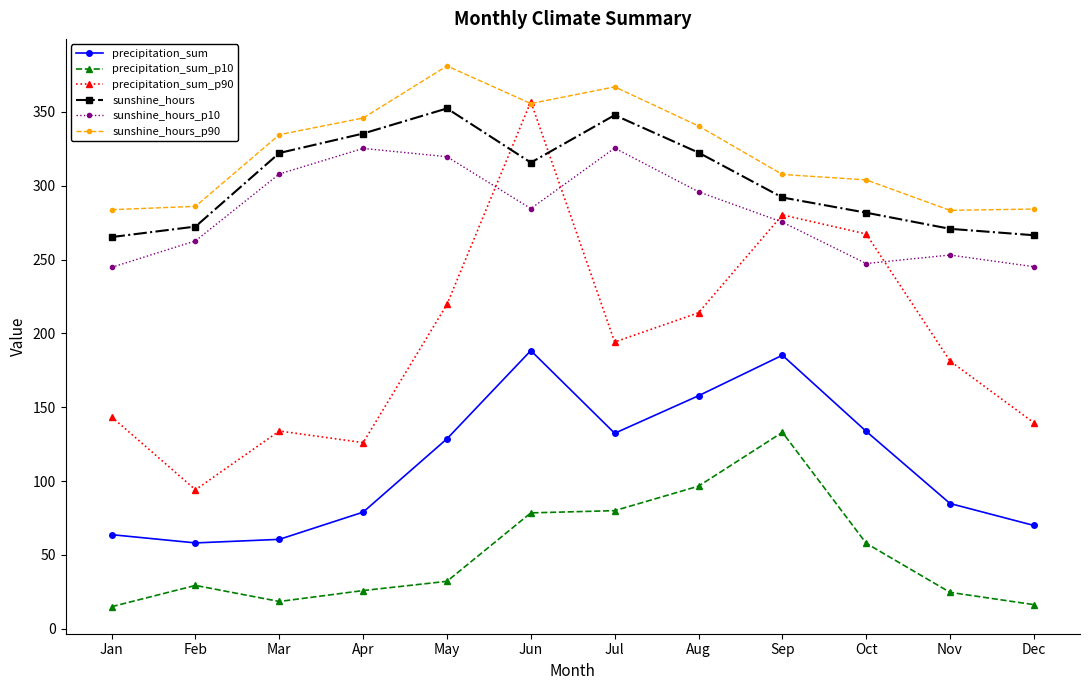

In precipitation_sum_p90, how many points are lower than both neighbors (excluding endpoints)?

3